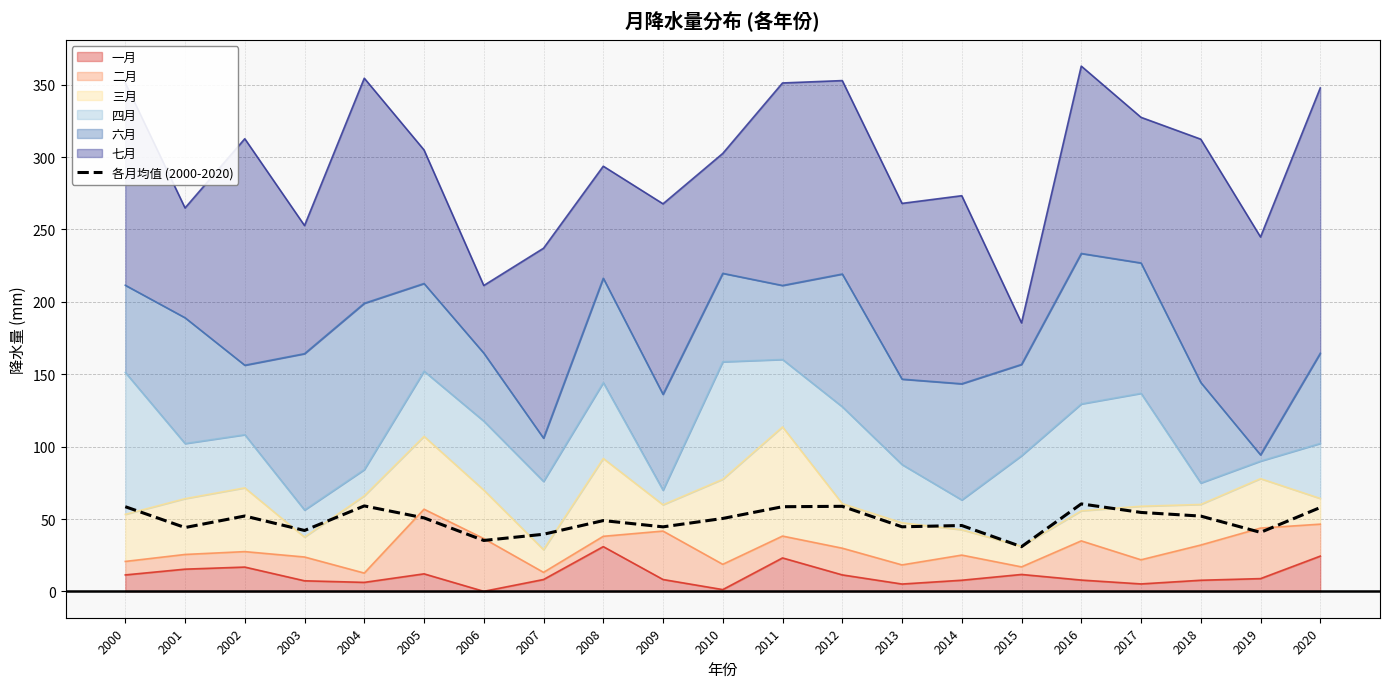

Reading left to right, list all the values displayed in this chart.

58.5	44.1	52.1	42.1	59.1	50.8	35.2	39.5	48.9	44.6	50.4	58.5	58.8	44.7	45.6	30.9	60.5	54.6	52.1	40.8	58.0